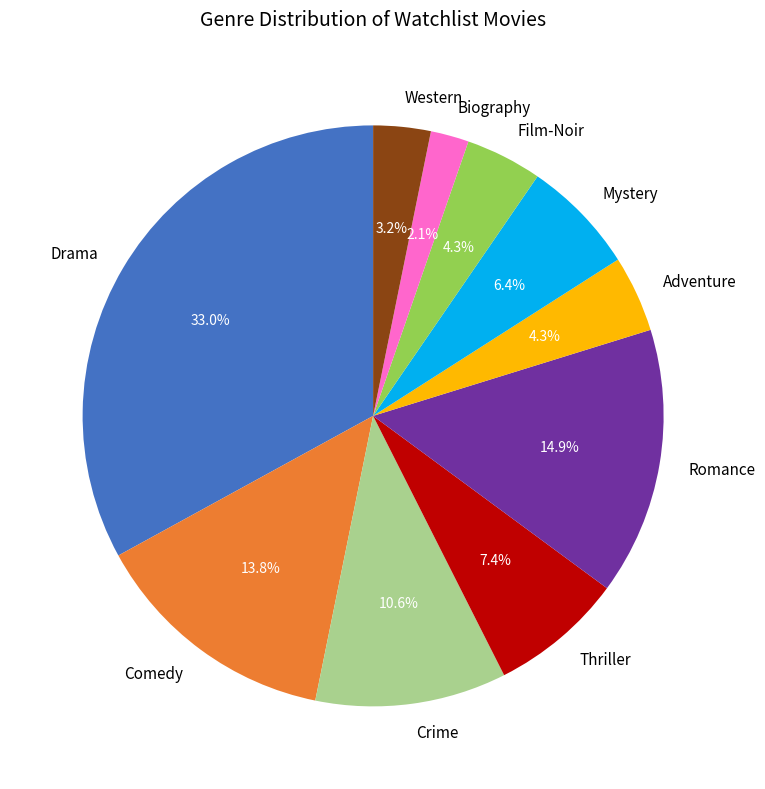

Which has a higher value, Crime or Adventure?

Crime